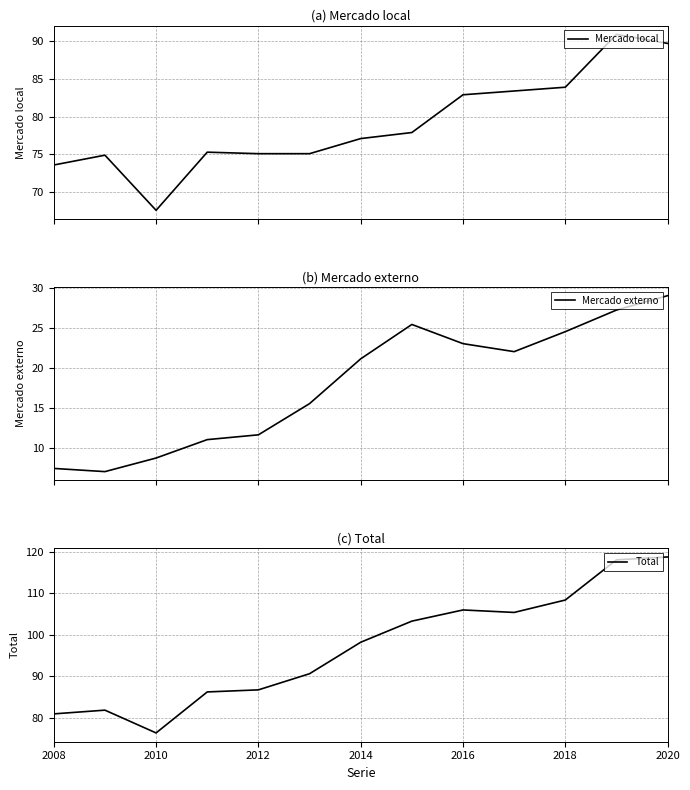

True or false: Mercado local and Mercado externo cross at least once.

False